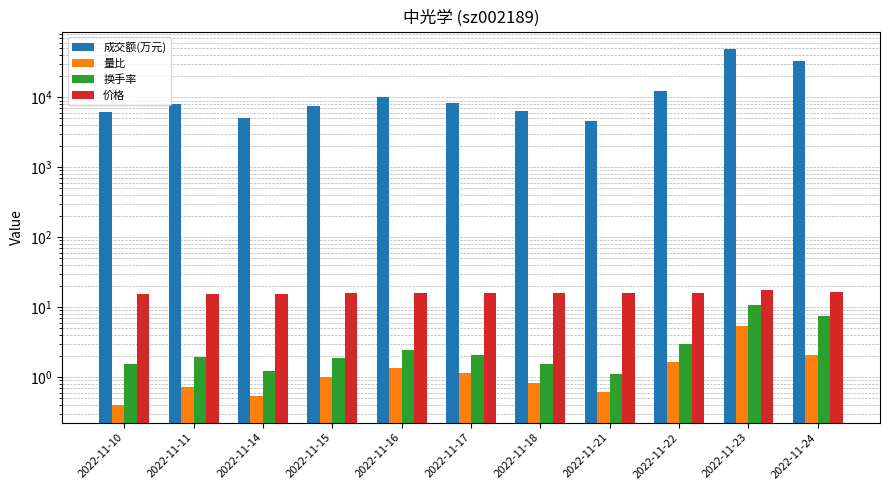

Rank the series by their maximum value, from lowest to highest.

量比, 换手率, 价格, 成交额(万元)